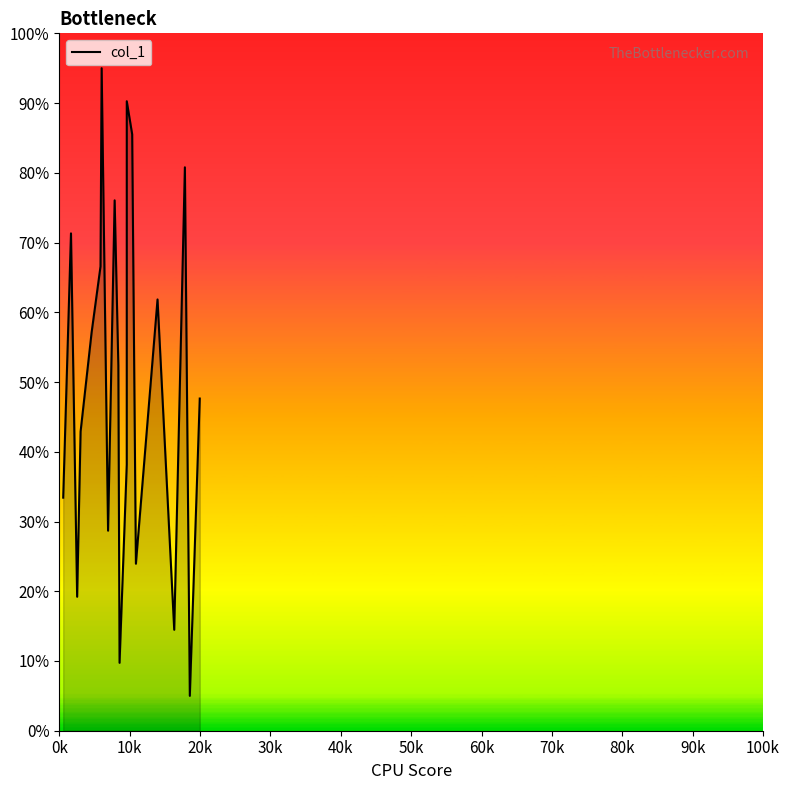

What is the maximum value shown in the chart?

95.0